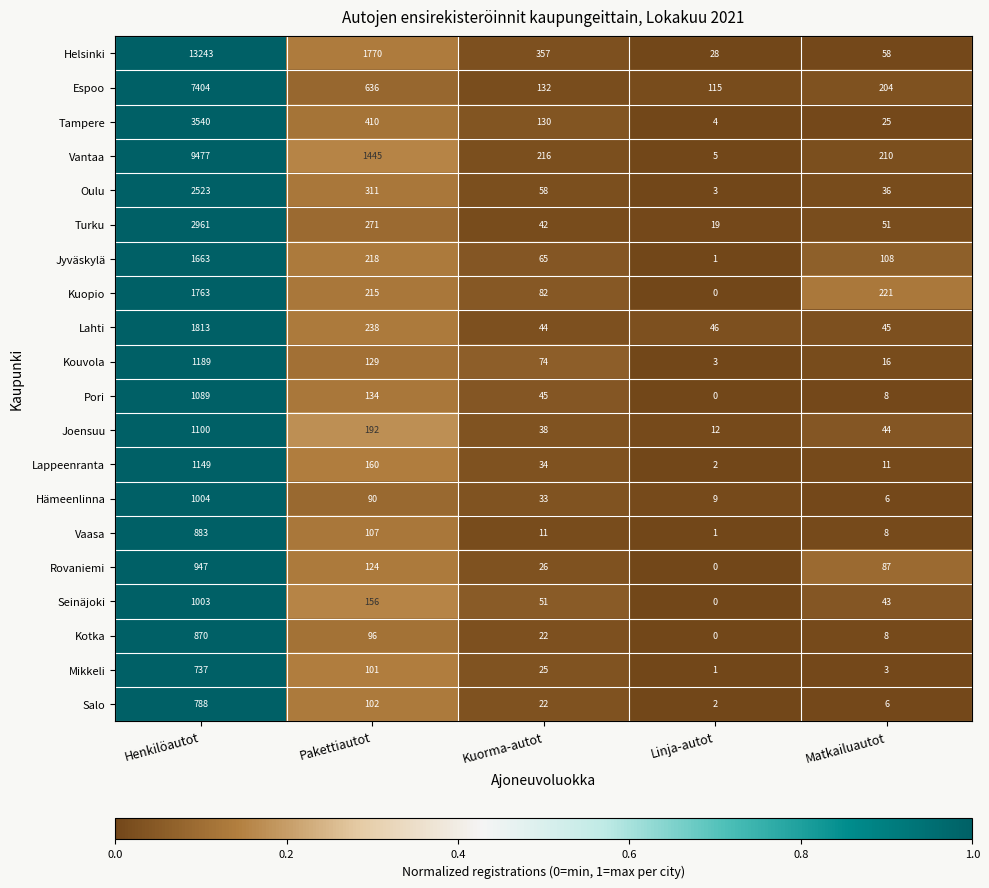

Which category has the lowest value across all series?

Linja-autot